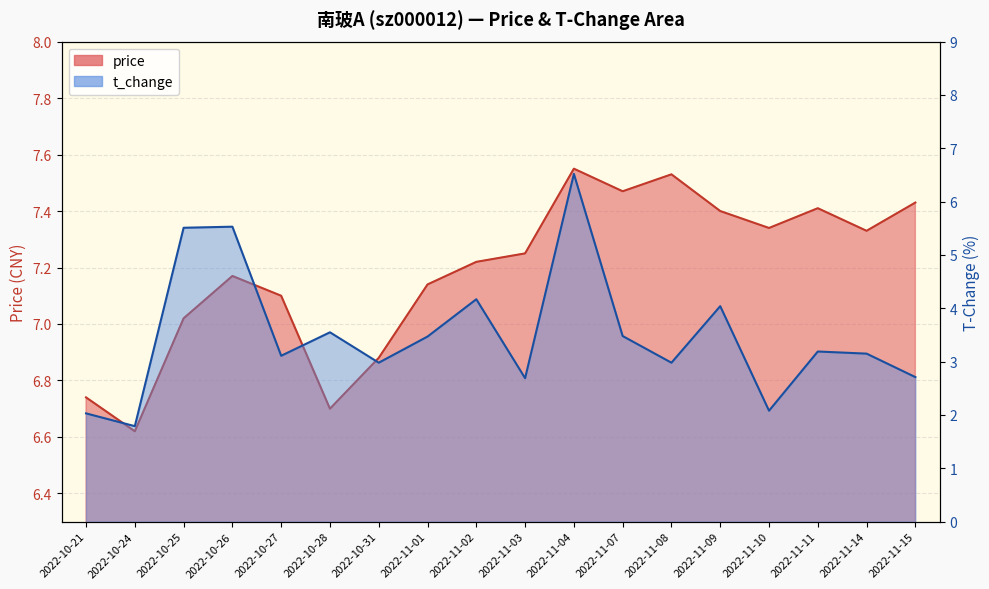

What is the label of the 12th point from the right?

2022-10-31